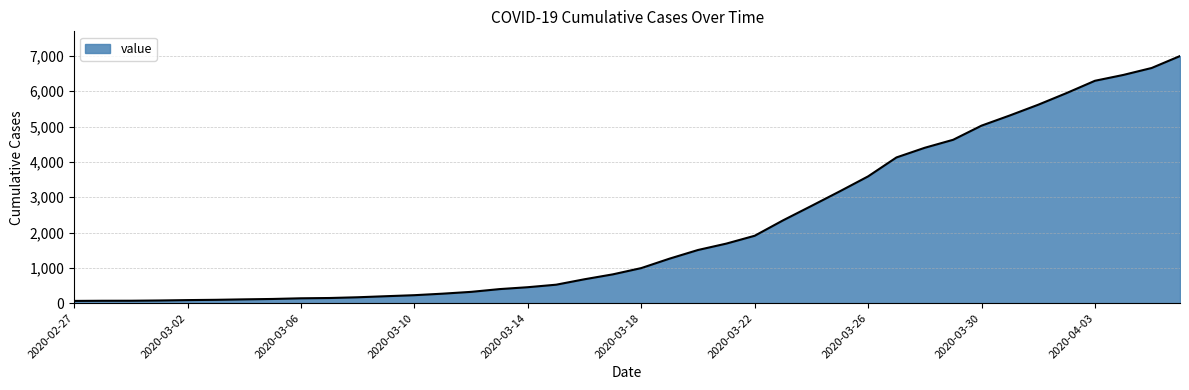

What is the greatest value displayed?

6995